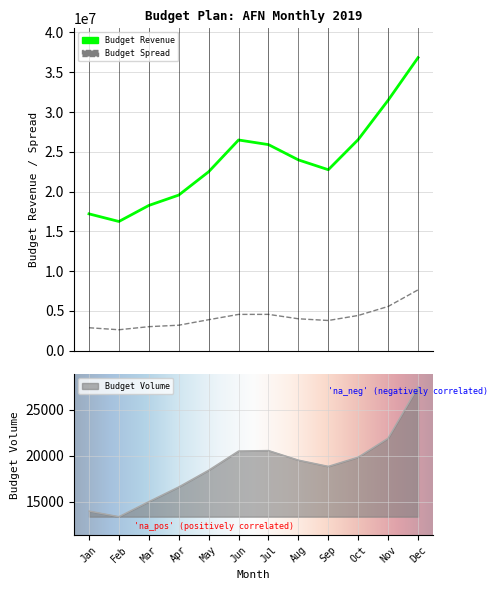

What is the difference between the highest and lowest values at November?

31458639.9